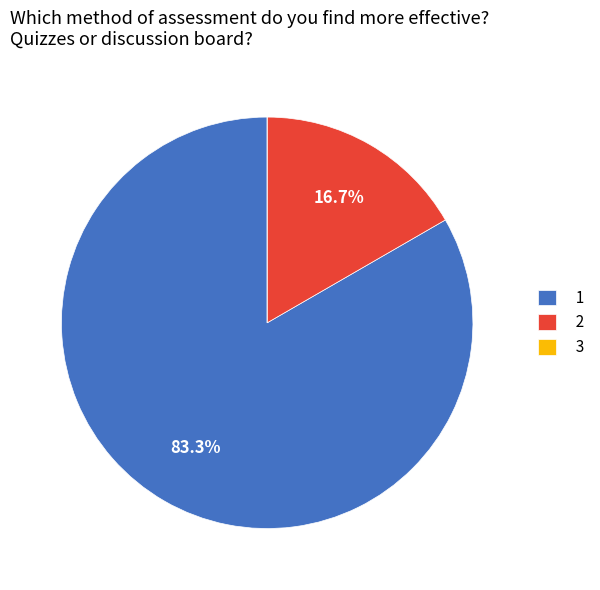

What is the largest slice in the pie chart?

1